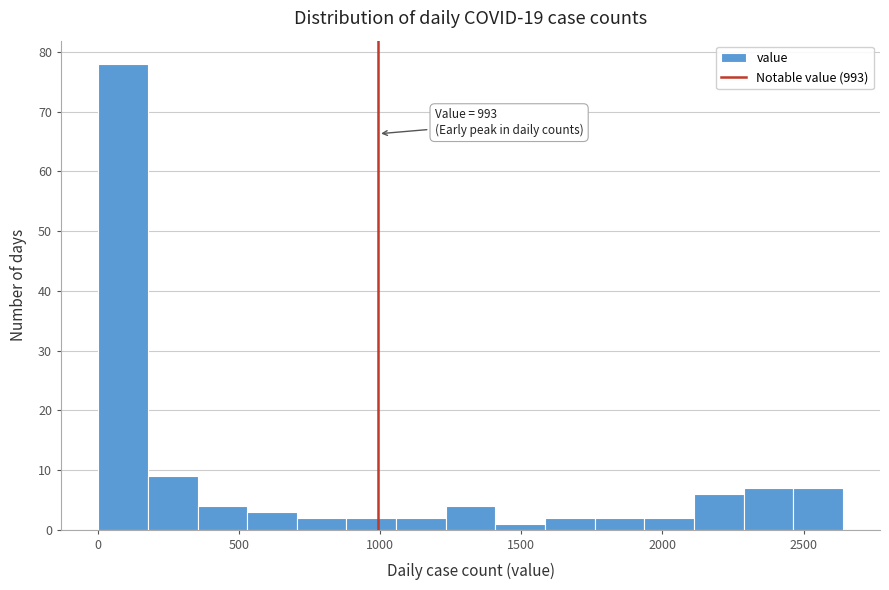

Around what value on the x-axis is the tallest bar? Give the approximate position of its centre, as read against the axis.

100